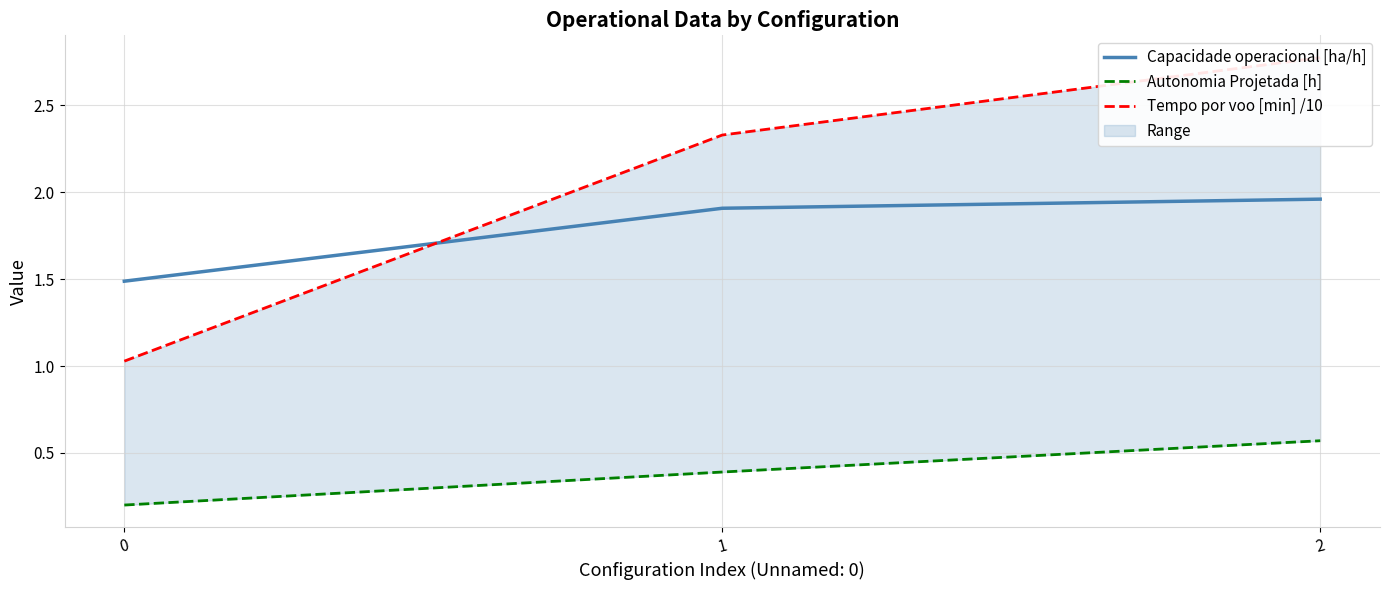

What is the smallest value displayed?

0.2